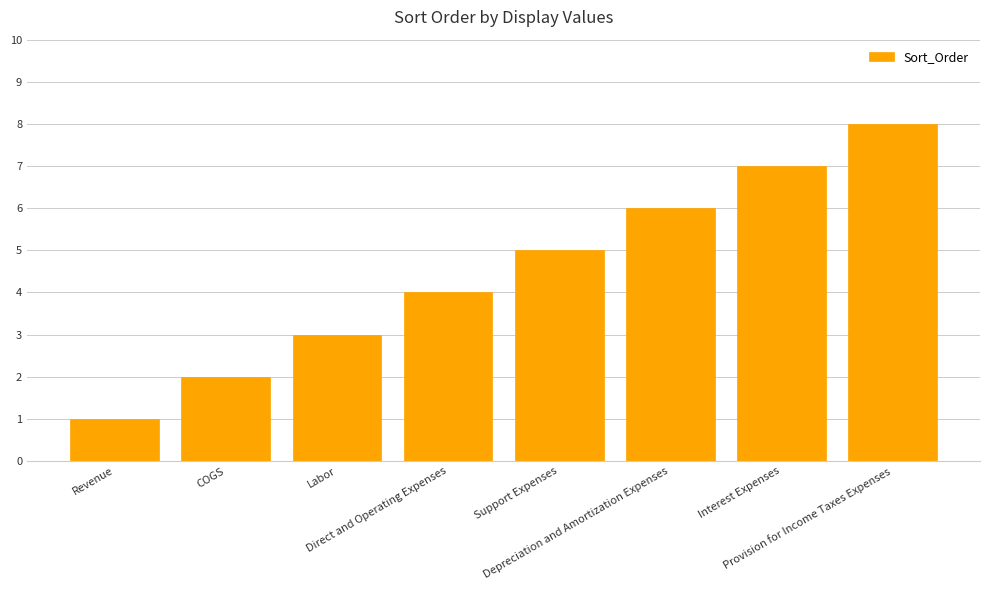

Which label corresponds to the smallest value in the chart?

Revenue